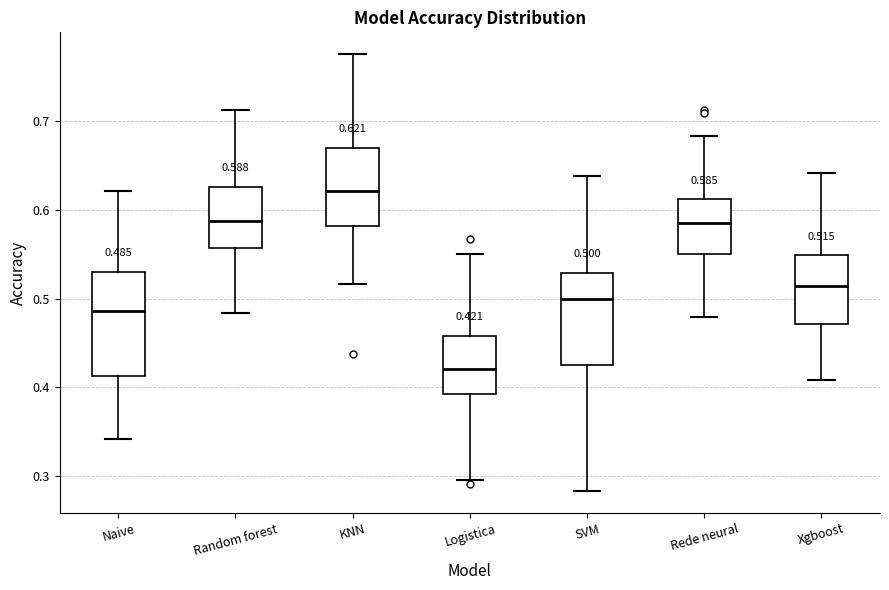

Comparing the boxes themselves (not the whiskers), which one is the tallest?

Naive